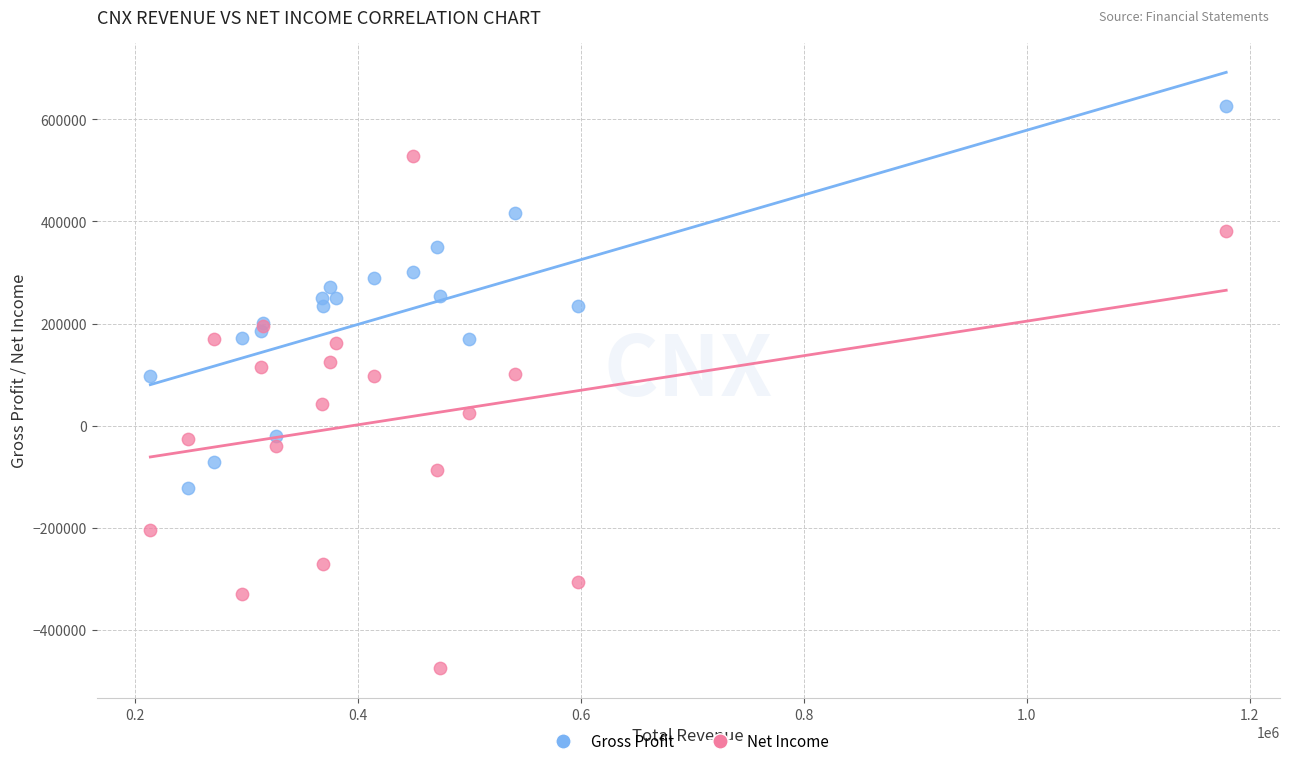

Which series has the largest Y range (max minus min)?

Net Income